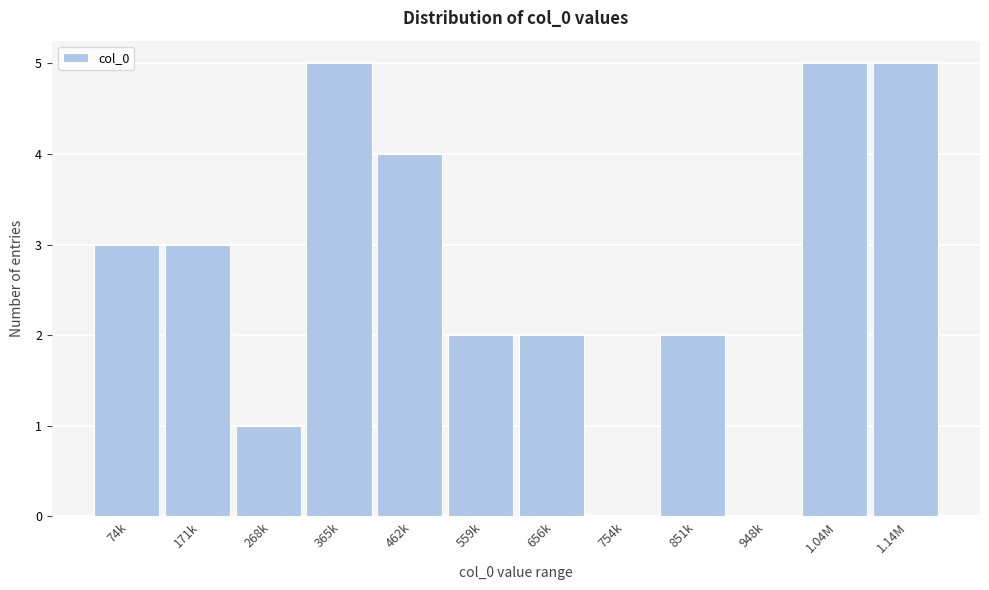

Reading right to left, transcribe all the data shown in this chart.

1.14M=5	1.04M=5	948k=0	851k=2	754k=0	656k=2	559k=2	462k=4	365k=5	268k=1	171k=3	74k=3